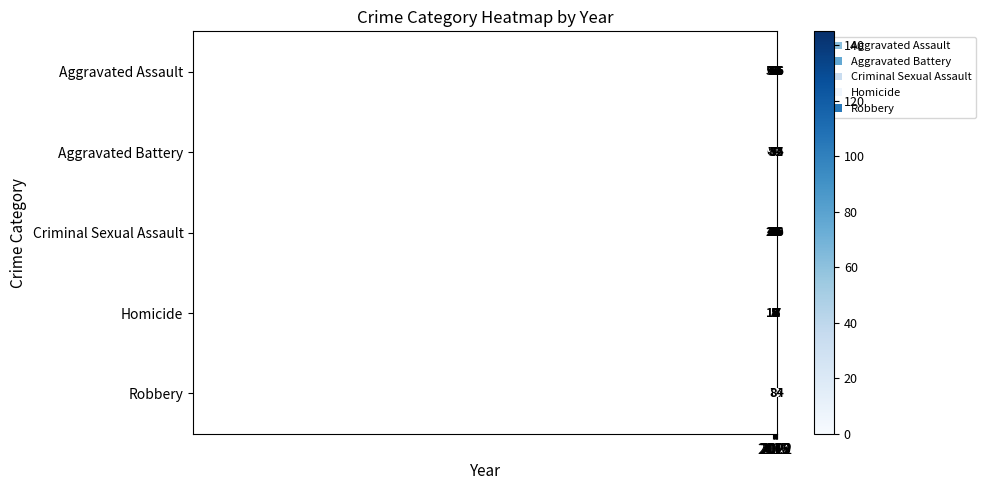

At which category is the sum across all series the highest?

2016